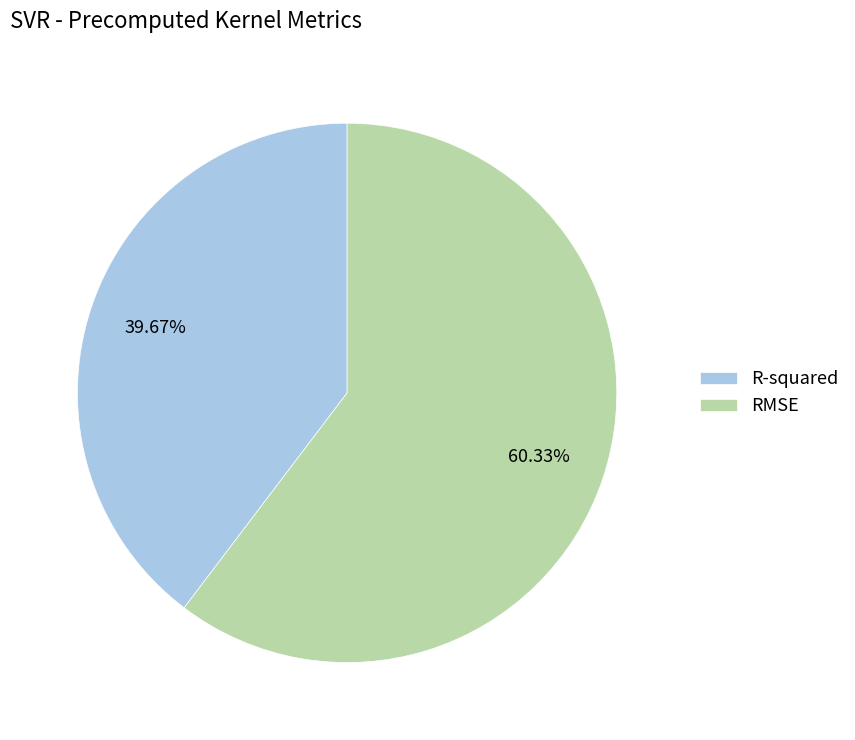

Is it true that RMSE is 72% of the pie?

False